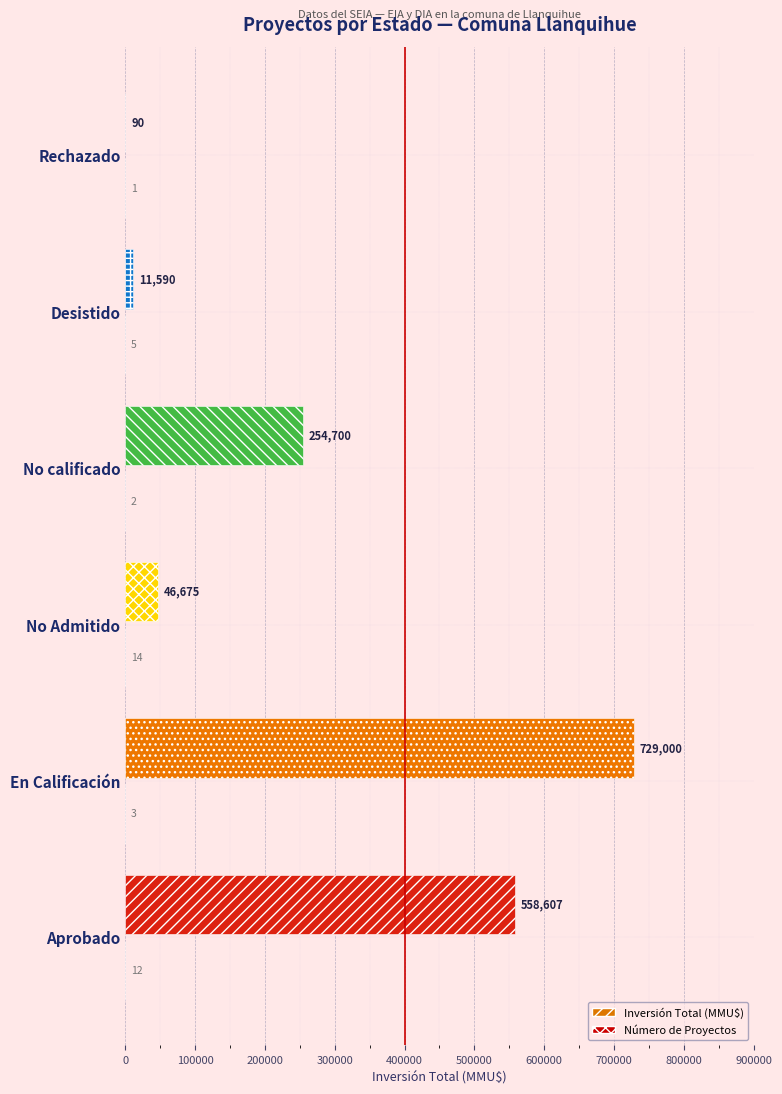

At which label does Inversión Total (MMU$) reach its peak?

En Calificación